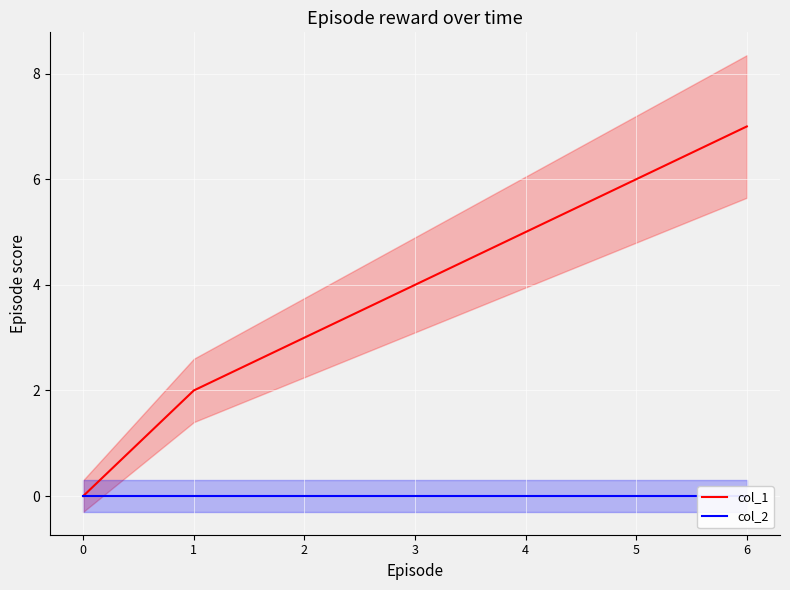

Where is col_1 nearest to the value 3?

2